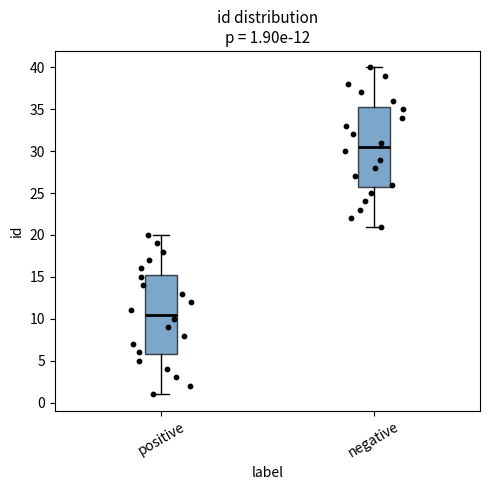

Which box has the highest median line?

negative